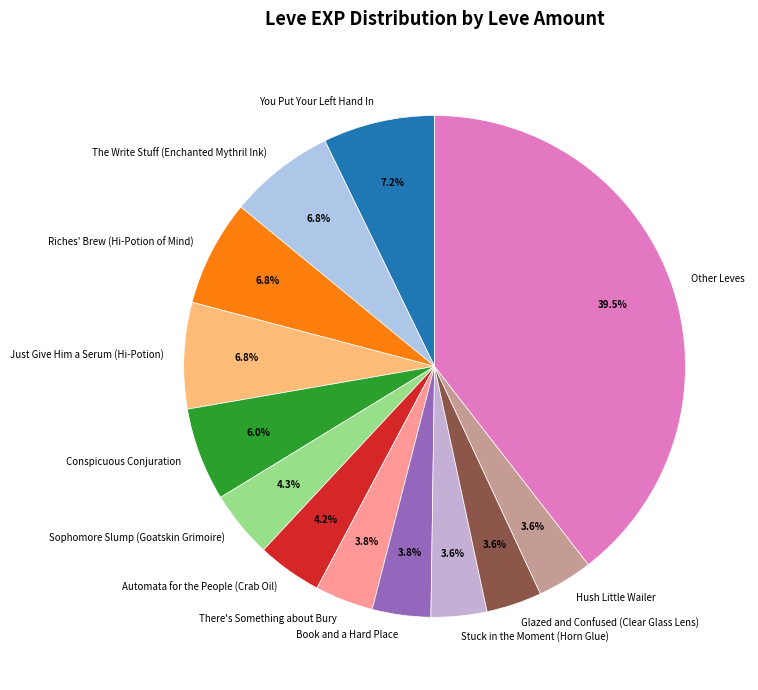

Between Hush Little Wailer and Riches' Brew (Hi-Potion of Mind), which is larger?

Riches' Brew (Hi-Potion of Mind)